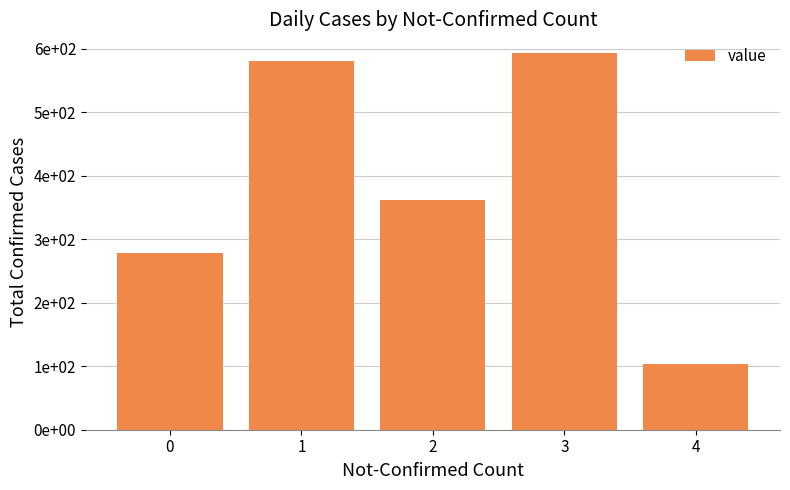

Are the bars horizontal?

No